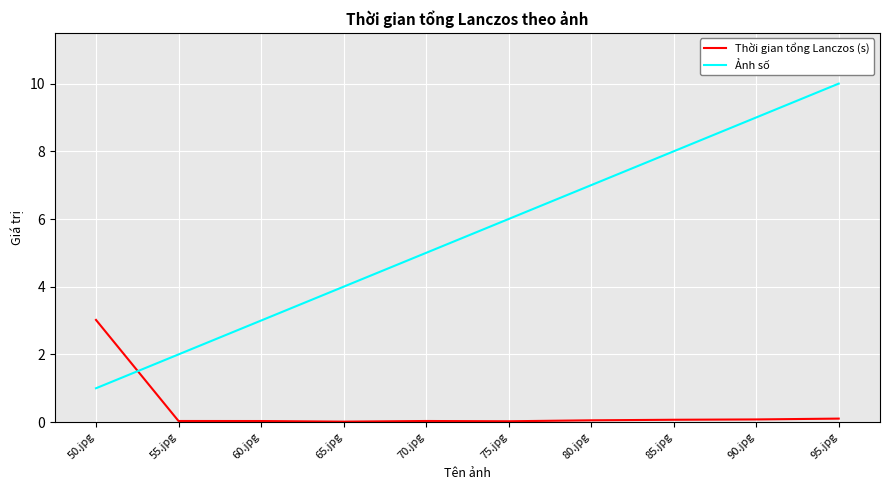

Does the chart have visible grid lines?

Yes